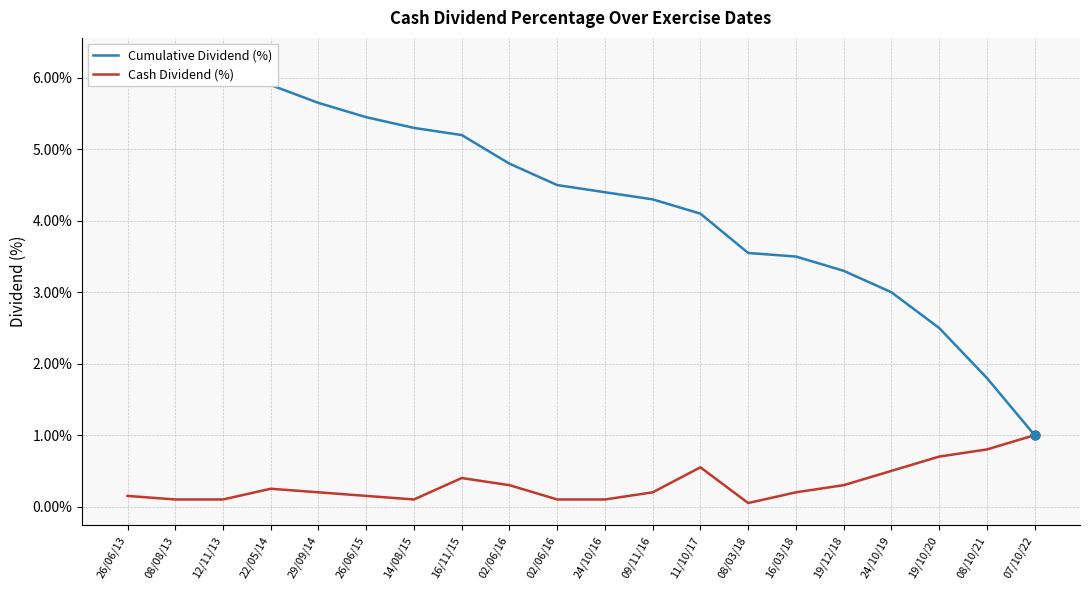

Which series reaches the minimum Y coordinate?

Cash Dividend (%)